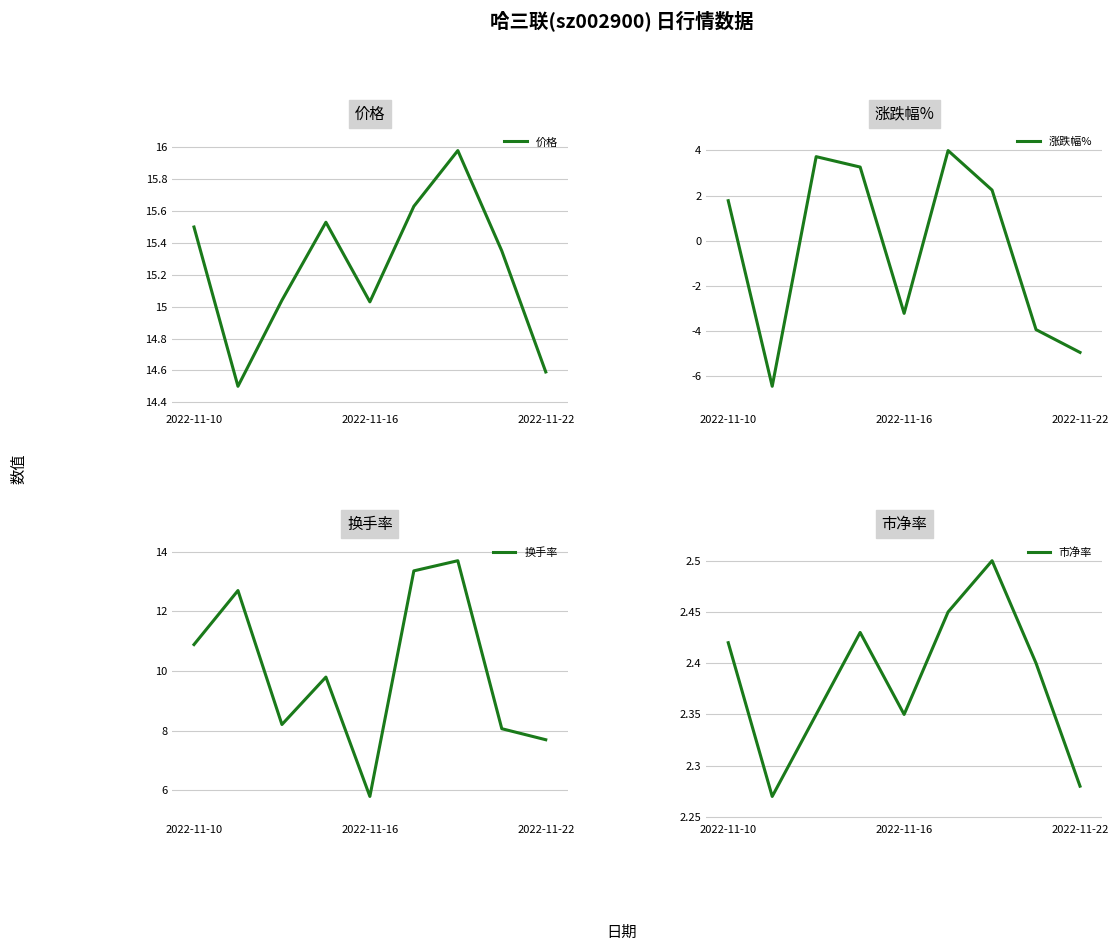

Is it true that 换手率 equals 5.8 at 2022-11-16?

True